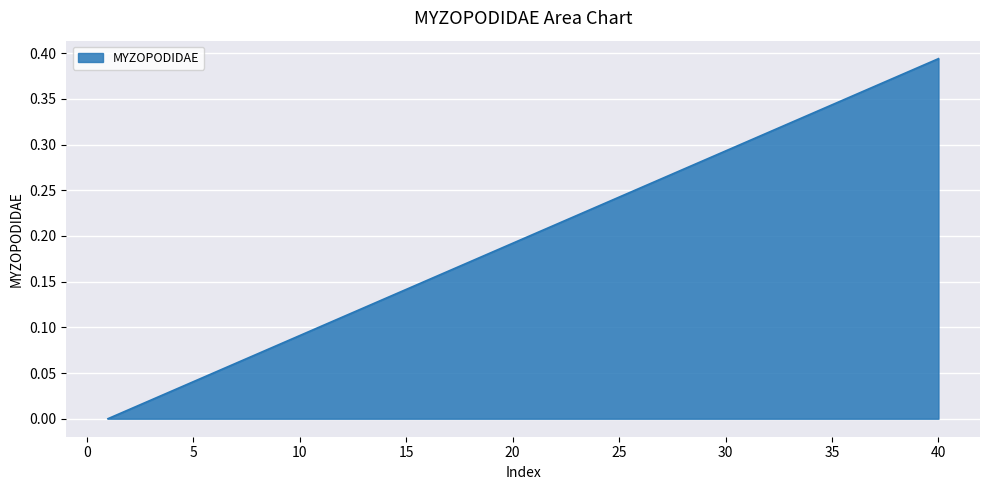

Which category has the highest value across all series?

40